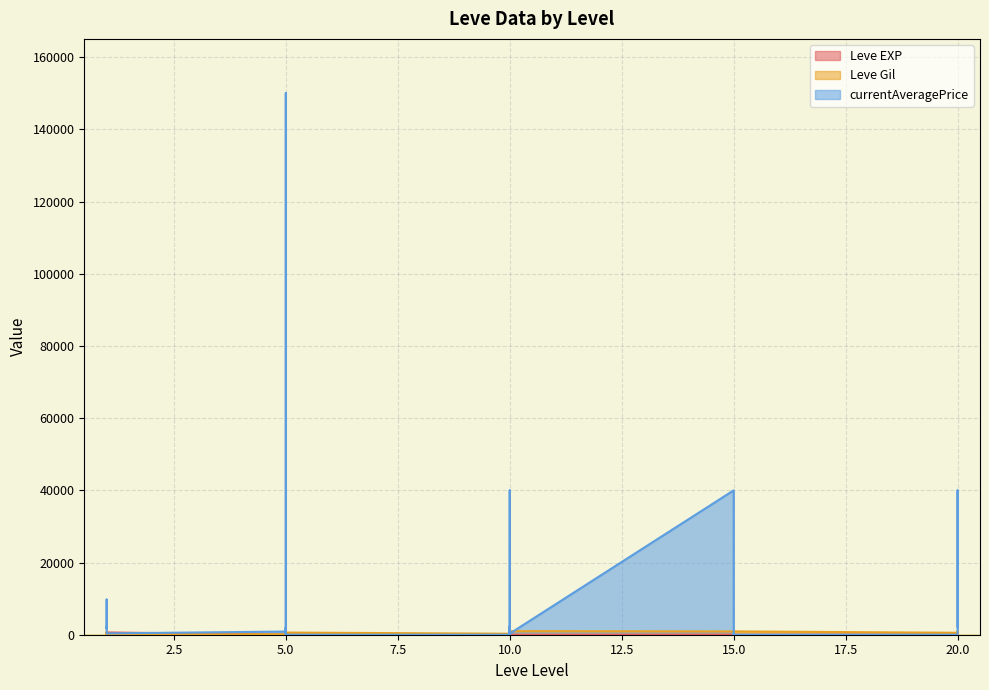

Where does the Leve Gil series first go above 570?

1